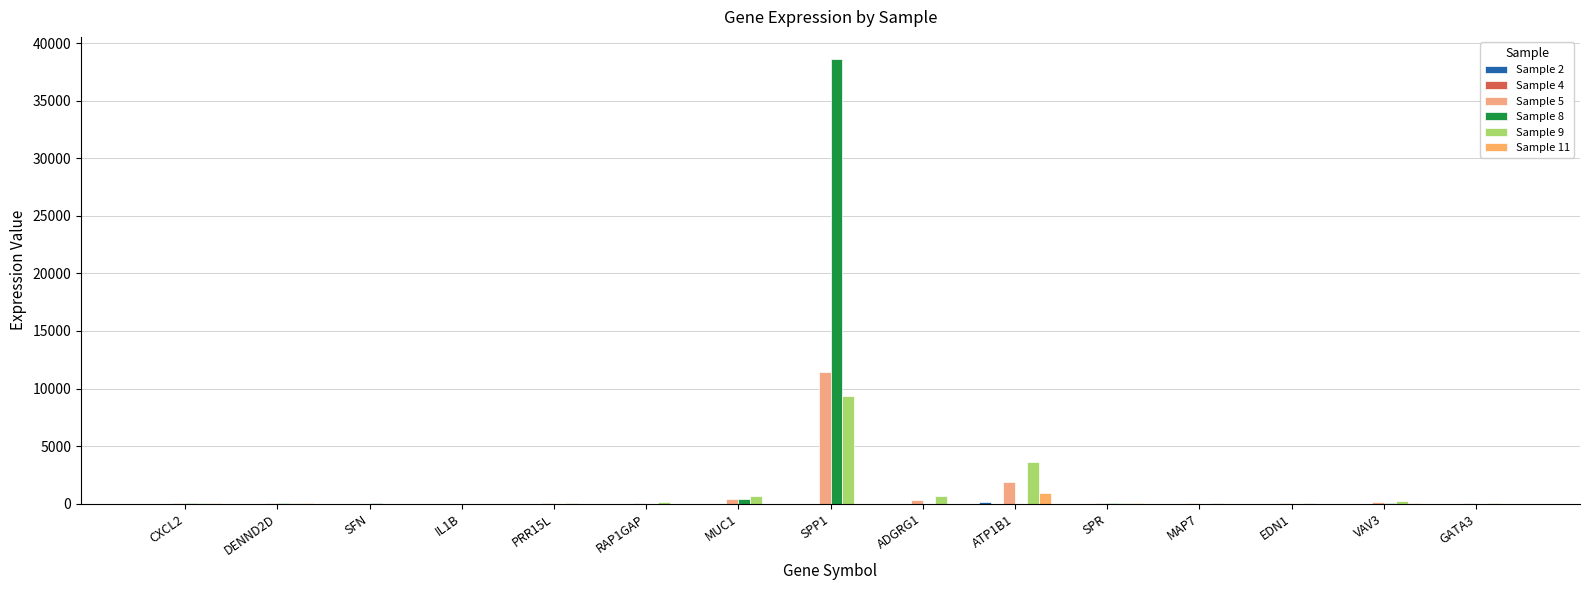

What is the total value across all series at PRR15L?

138.4